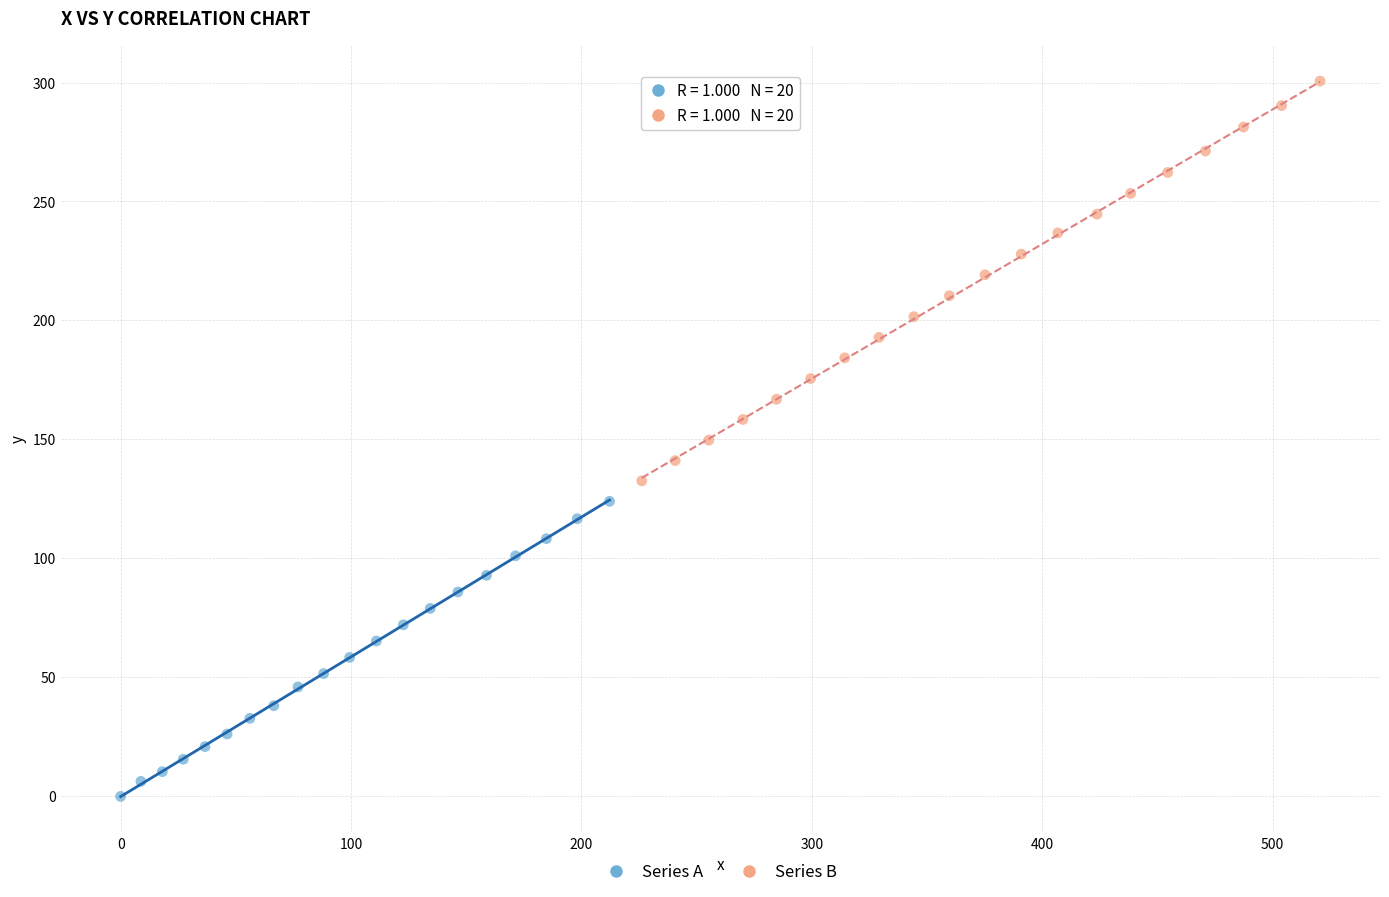

Which series has the widest spread of Y values?

Series B